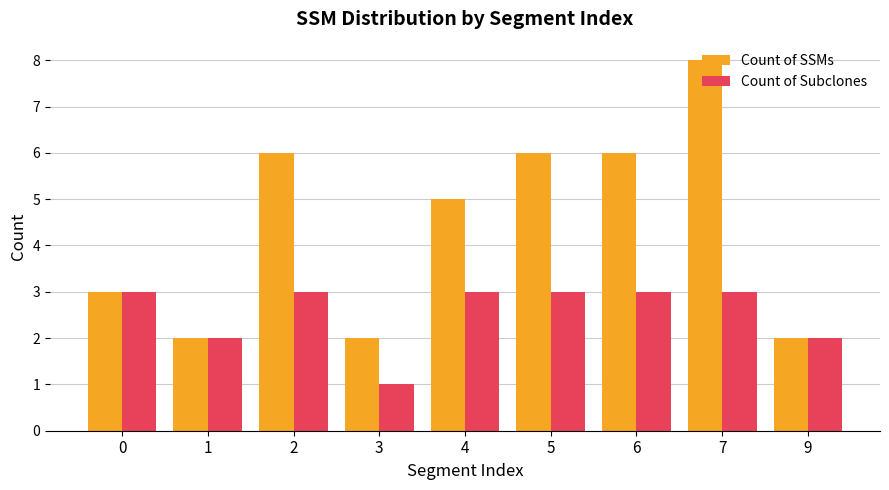

Read the Count of SSMs value at 1.

2